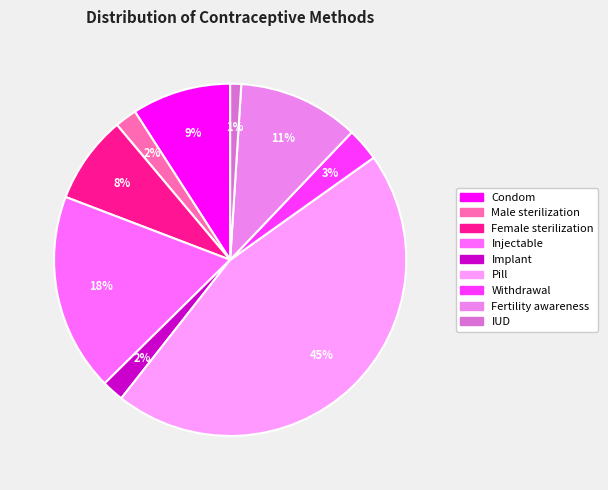

Between IUD and Implant, which is larger?

Implant